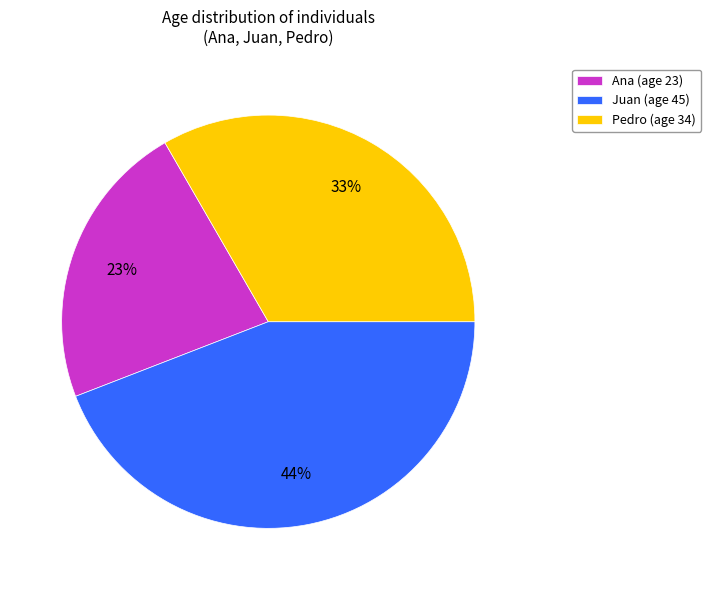

Is the sum of Ana (age 23) and Juan (age 45) greater than half?

Yes